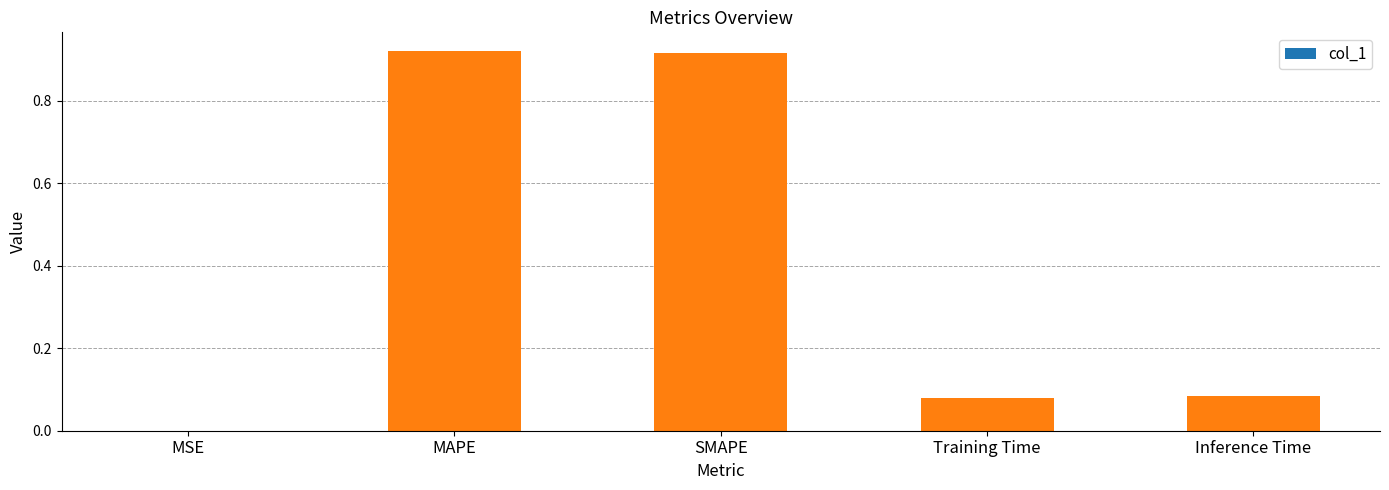

True or false: the data shows 0.2 at SMAPE.

False